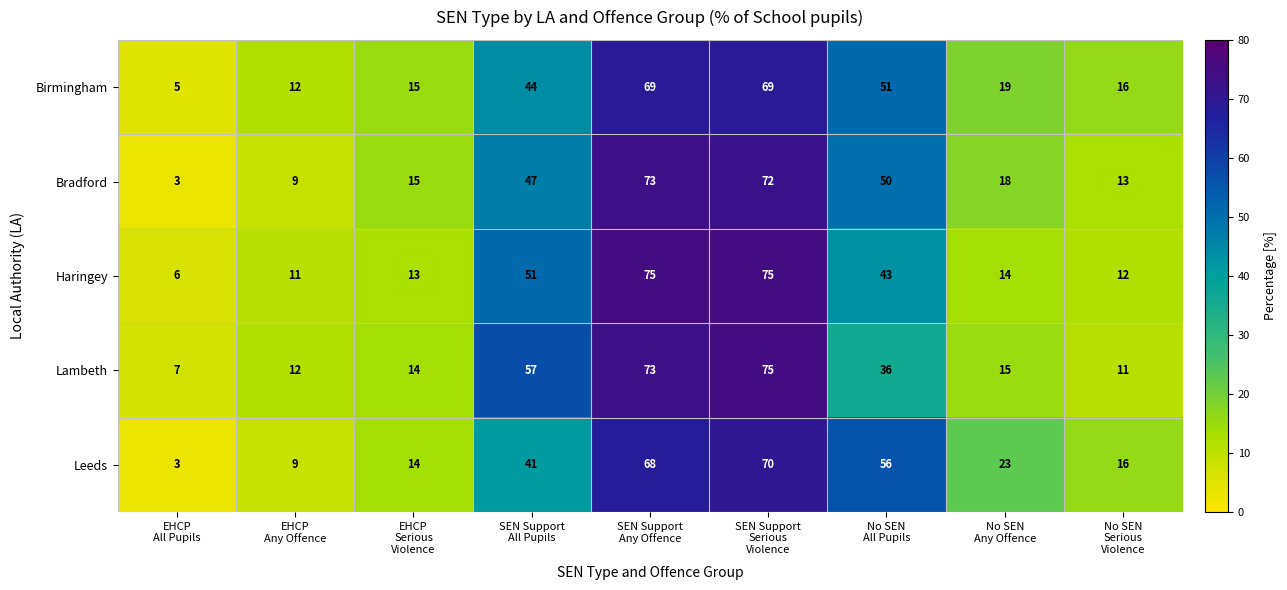

What is the minimum value shown in the chart?

3